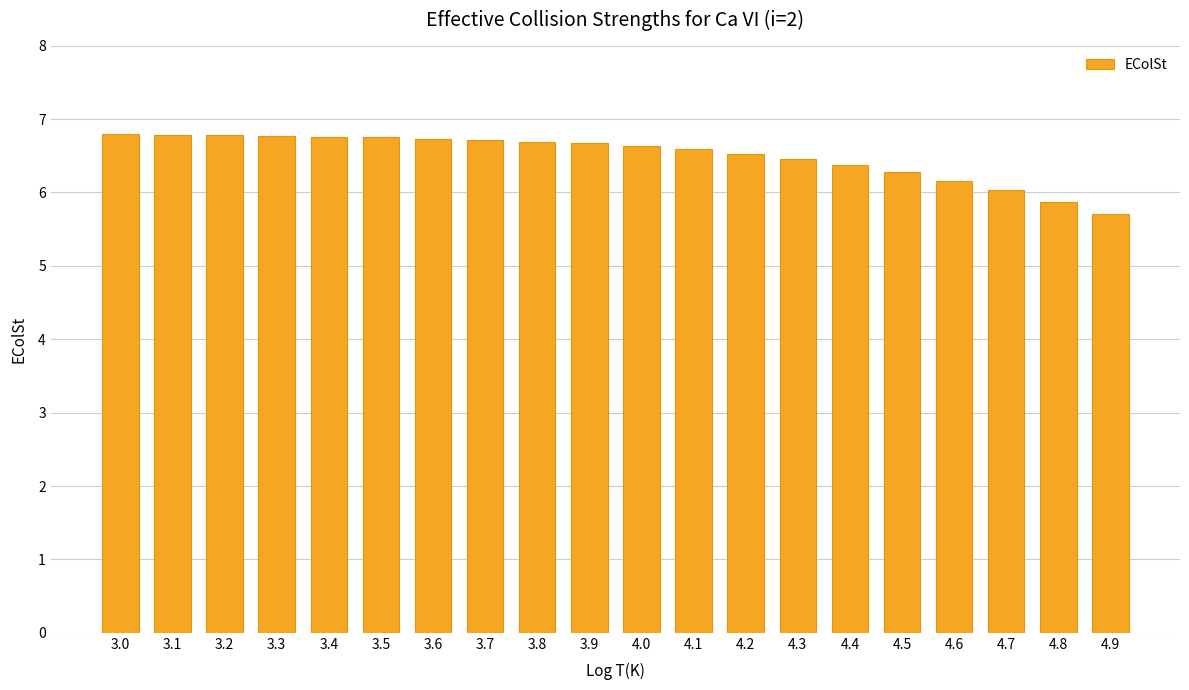

What is the minimum value shown in the chart?

5.7